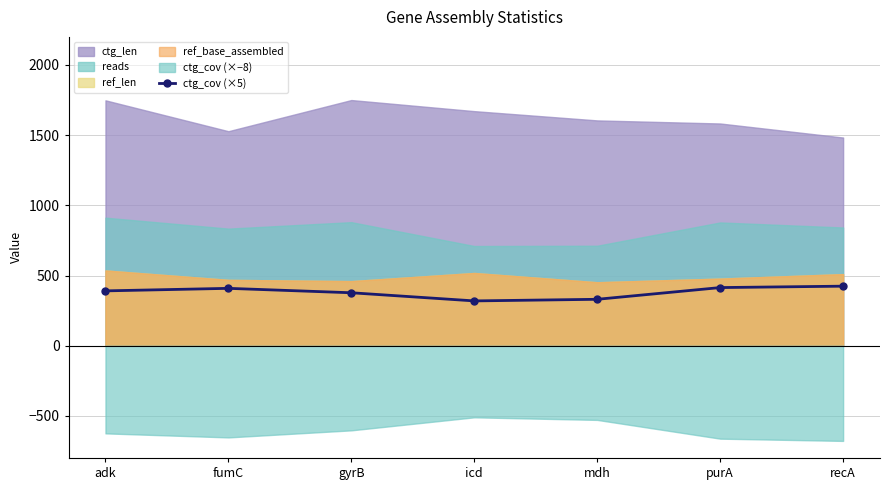

What is the highest value of the ctg_cov (×5) series?

424.0